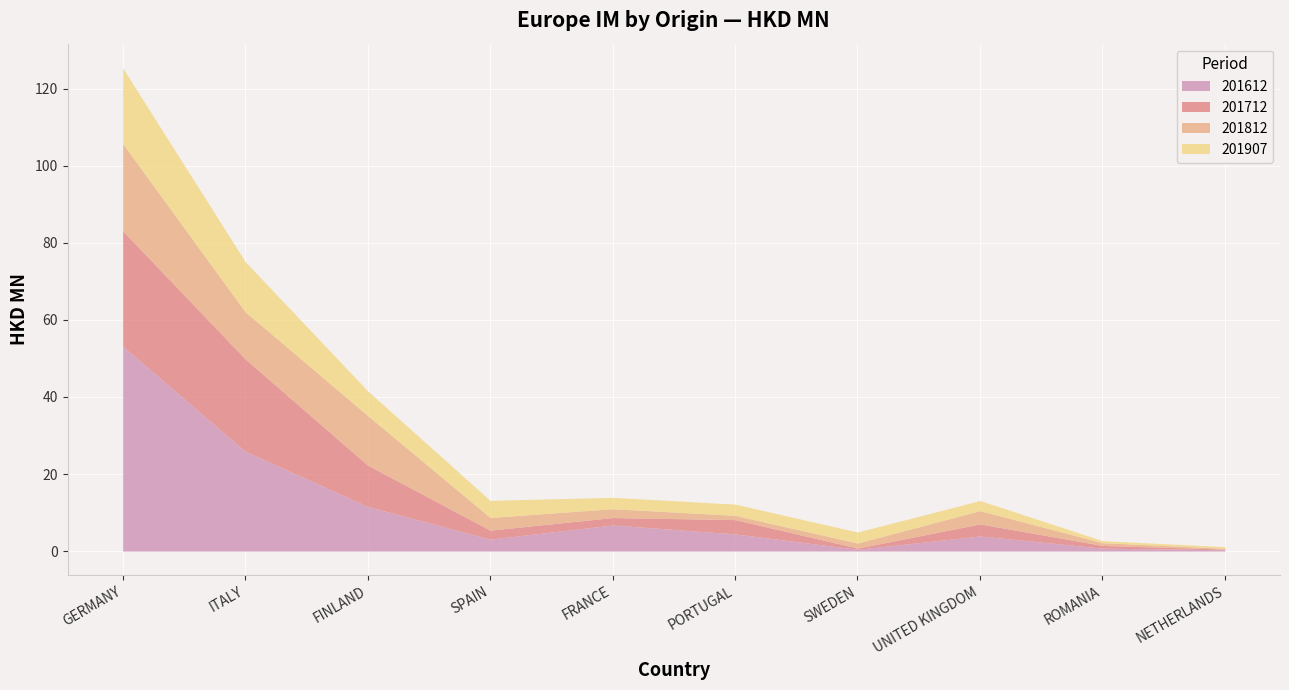

What is the highest value of the 201812 series?

22.6